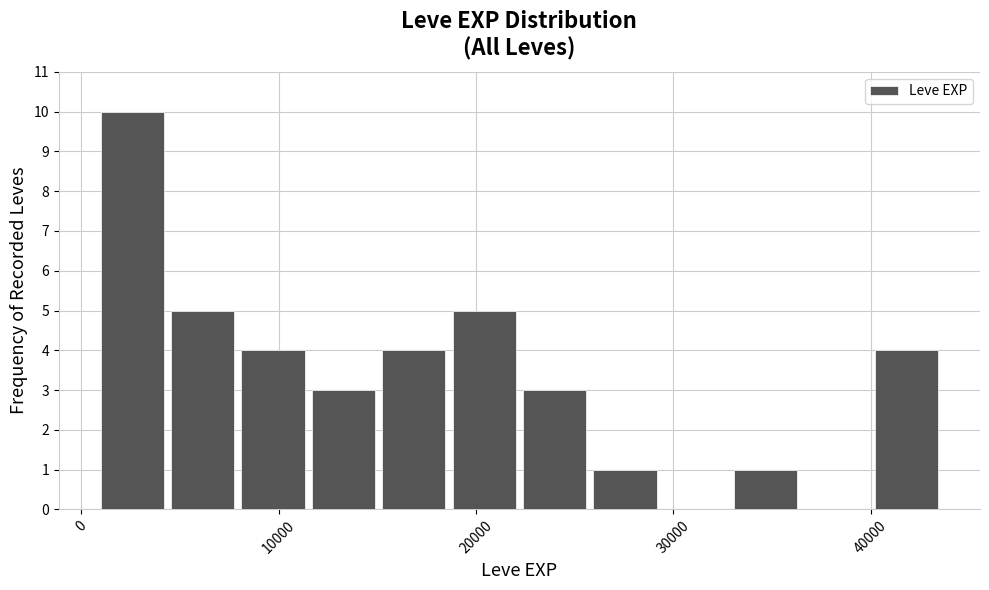

Read against the x-axis, roughly where is the centre of the tallest bar?

3000